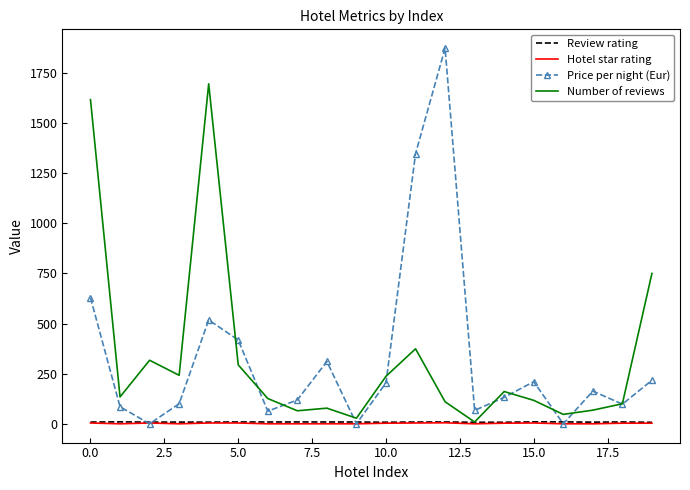

Which series has the largest range (max minus min)?

Price per night (Eur)